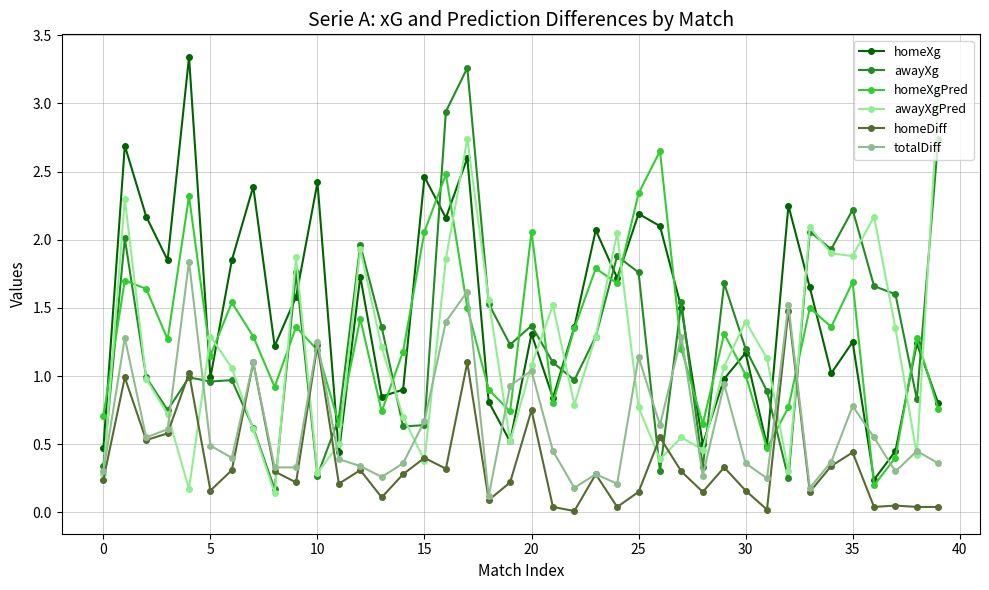

True or false: homeXg has more than 2 interior local peaks.

True